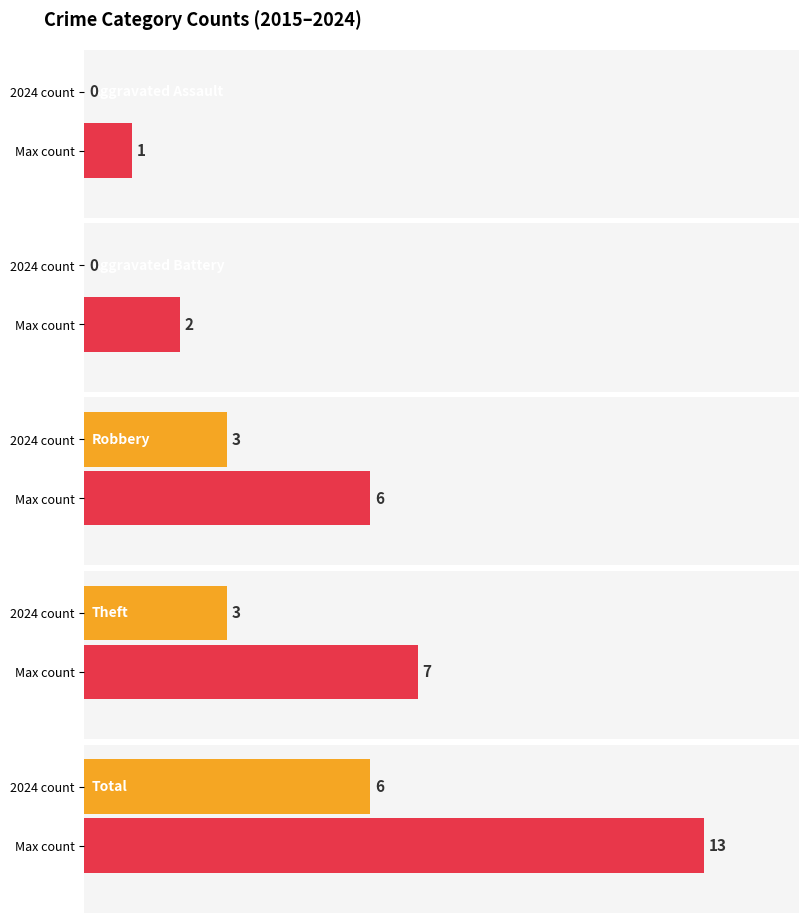

What is the difference between the second highest and second lowest values in the Total series?

6